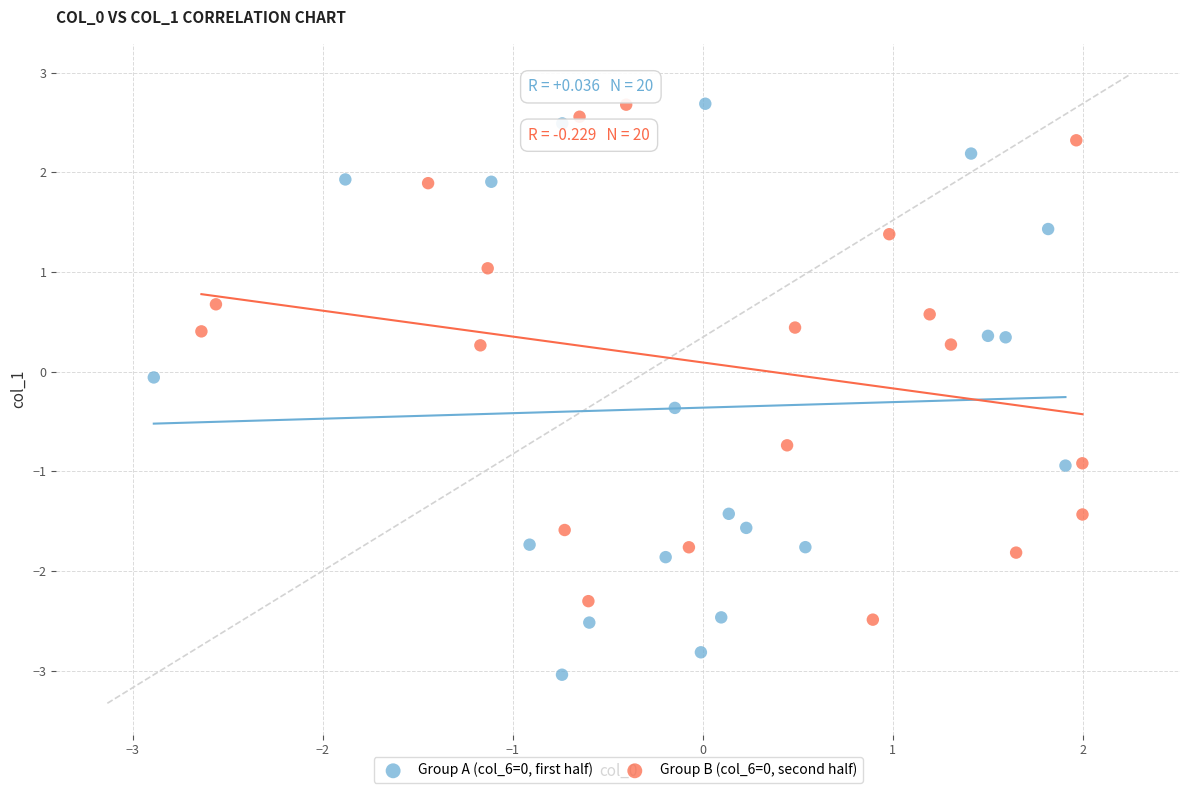

Which series reaches the minimum Y coordinate?

Group A (col_6=0, first half)